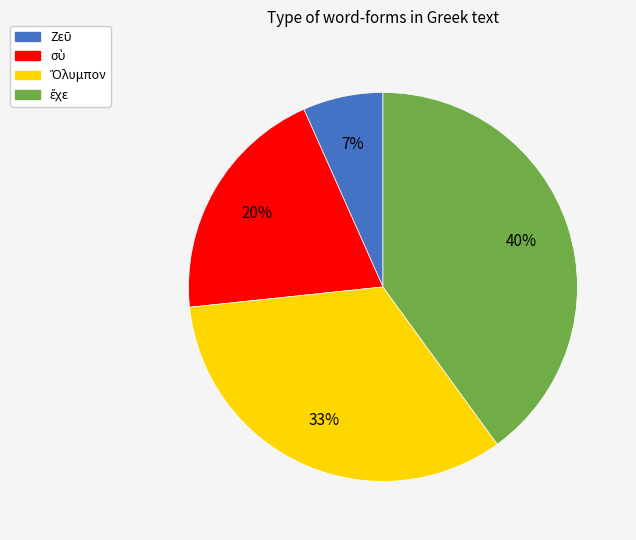

To the nearest percent, what is the difference between the largest and smallest slice percentages?

33%